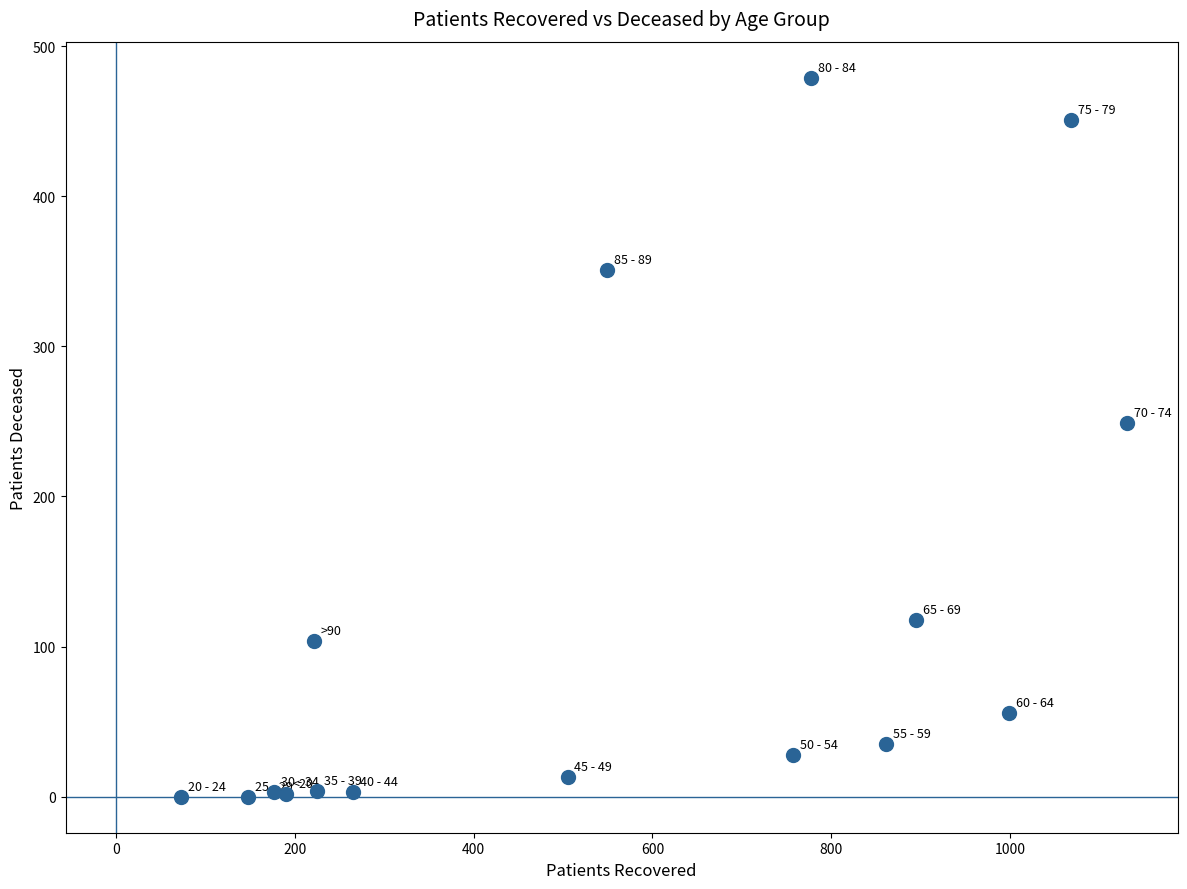

What Y value in the scatter plot is closest to 239?

249